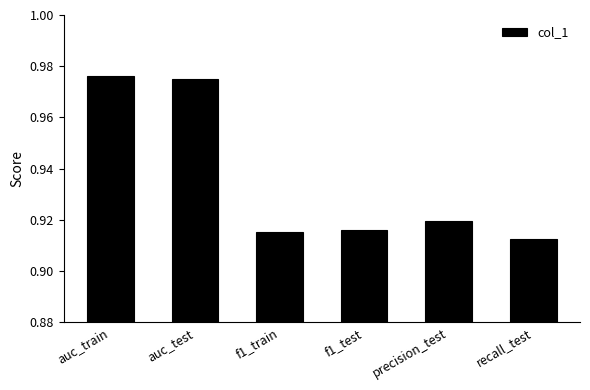

The chart shows a value of 0.5 at auc_train. True or false?

False